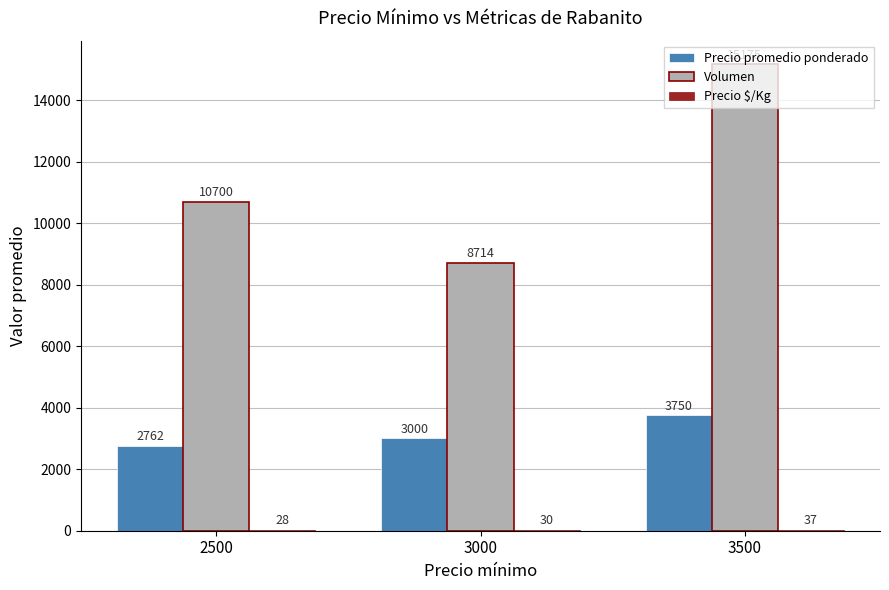

How many series are shown in this chart?

3